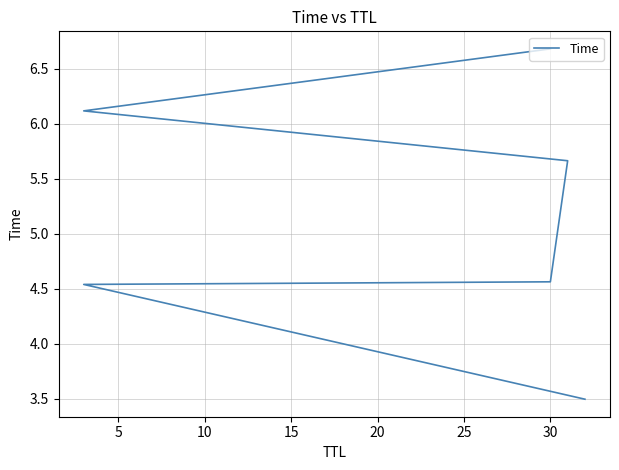

What is the difference between the maximum and minimum values?

3.2